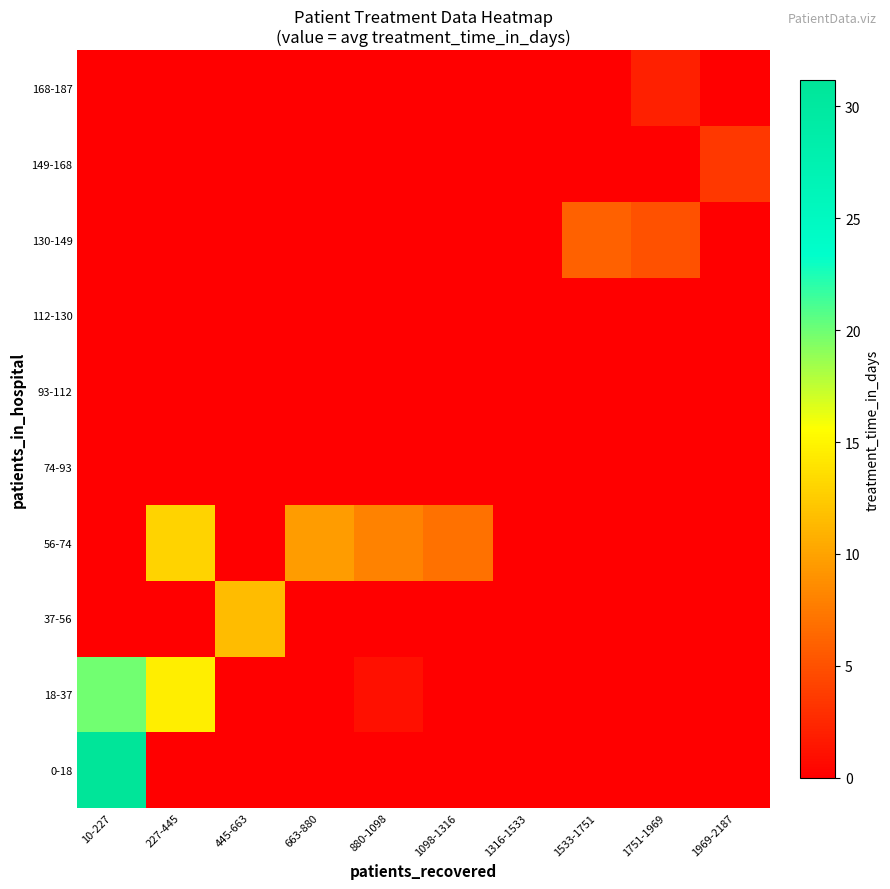

Reading left to right, transcribe all the data shown in this chart.

0-18: 10-227=31.2	227-445=0.0	445-663=0.0	663-880=0.0	880-1098=0.0	1098-1316=0.0	1316-1533=0.0	1533-1751=0.0	1751-1969=0.0	1969-2187=0.0
18-37: 10-227=19.9	227-445=14.5	445-663=0.0	663-880=0.0	880-1098=1.0	1098-1316=0.0	1316-1533=0.0	1533-1751=0.0	1751-1969=0.0	1969-2187=0.0
37-56: 10-227=0.0	227-445=0.0	445-663=11.5	663-880=0.0	880-1098=0.0	1098-1316=0.0	1316-1533=0.0	1533-1751=0.0	1751-1969=0.0	1969-2187=0.0
56-74: 10-227=0.0	227-445=13.0	445-663=0.0	663-880=9.5	880-1098=8.0	1098-1316=7.0	1316-1533=0.0	1533-1751=0.0	1751-1969=0.0	1969-2187=0.0
74-93: 10-227=0.0	227-445=0.0	445-663=0.0	663-880=0.0	880-1098=0.0	1098-1316=0.0	1316-1533=0.0	1533-1751=0.0	1751-1969=0.0	1969-2187=0.0
93-112: 10-227=0.0	227-445=0.0	445-663=0.0	663-880=0.0	880-1098=0.0	1098-1316=0.0	1316-1533=0.0	1533-1751=0.0	1751-1969=0.0	1969-2187=0.0
112-130: 10-227=0.0	227-445=0.0	445-663=0.0	663-880=0.0	880-1098=0.0	1098-1316=0.0	1316-1533=0.0	1533-1751=0.0	1751-1969=0.0	1969-2187=0.0
130-149: 10-227=0.0	227-445=0.0	445-663=0.0	663-880=0.0	880-1098=0.0	1098-1316=0.0	1316-1533=0.0	1533-1751=6.0	1751-1969=5.0	1969-2187=0.0
149-168: 10-227=0.0	227-445=0.0	445-663=0.0	663-880=0.0	880-1098=0.0	1098-1316=0.0	1316-1533=0.0	1533-1751=0.0	1751-1969=0.0	1969-2187=3.5
168-187: 10-227=0.0	227-445=0.0	445-663=0.0	663-880=0.0	880-1098=0.0	1098-1316=0.0	1316-1533=0.0	1533-1751=0.0	1751-1969=2.0	1969-2187=0.0